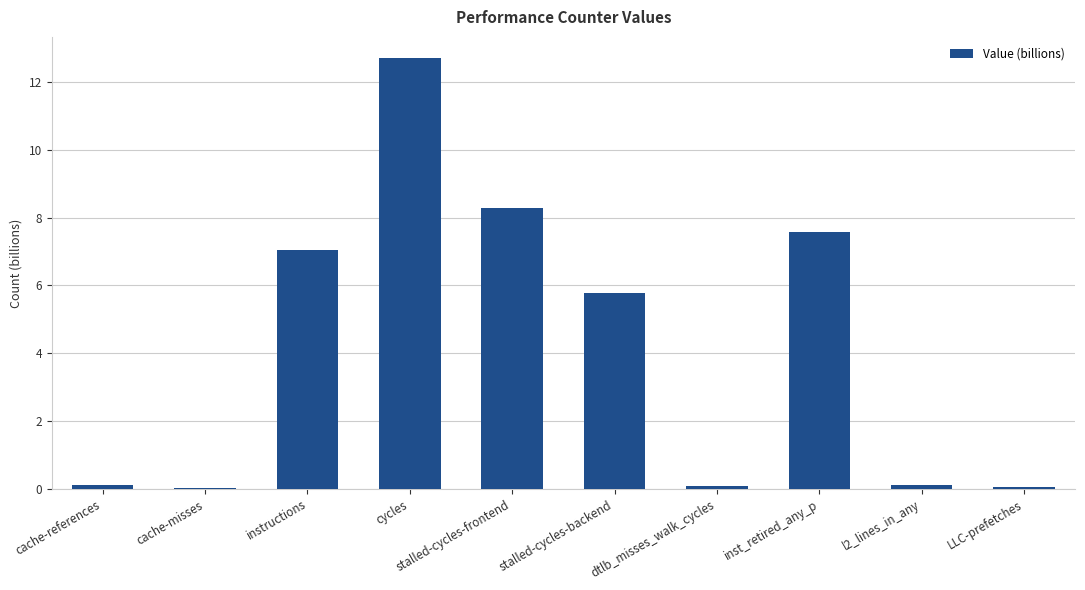

What is the sum of all values?

41.8